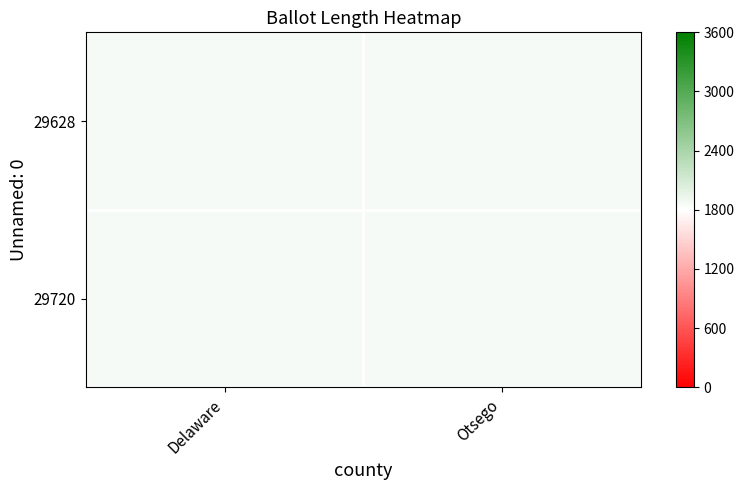

At Otsego, list the series in order from largest to smallest.

29720, 29628